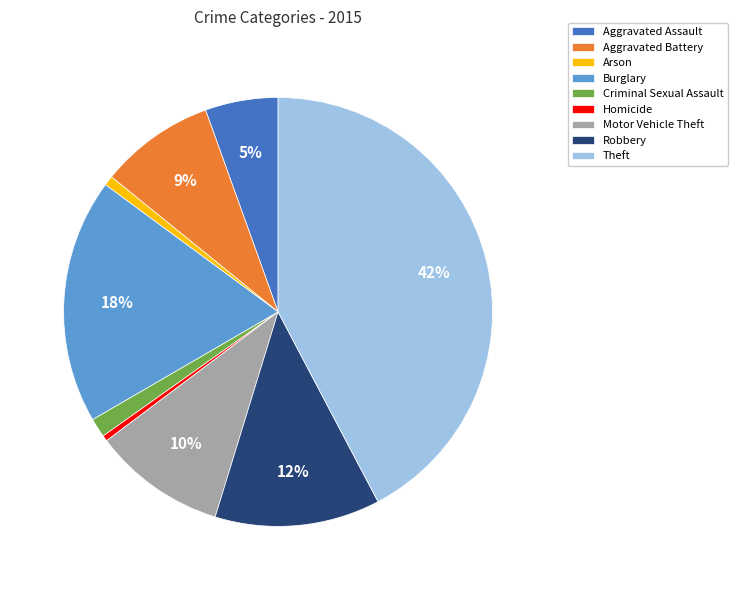

Which has a higher value, Aggravated Battery or Homicide?

Aggravated Battery